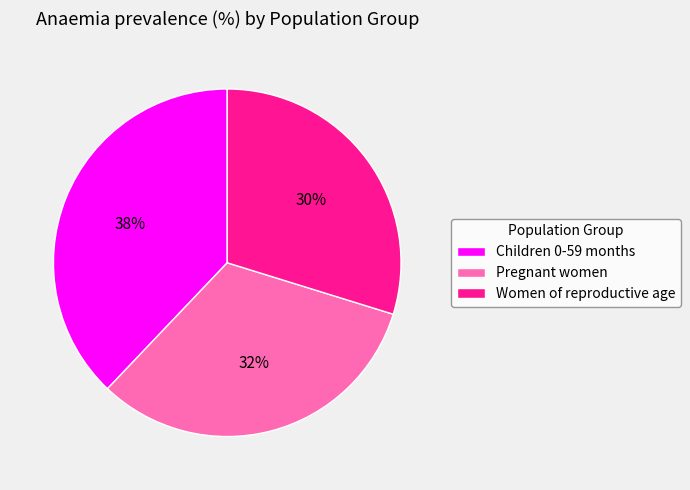

What is the largest slice in the pie chart?

Children 0-59 months